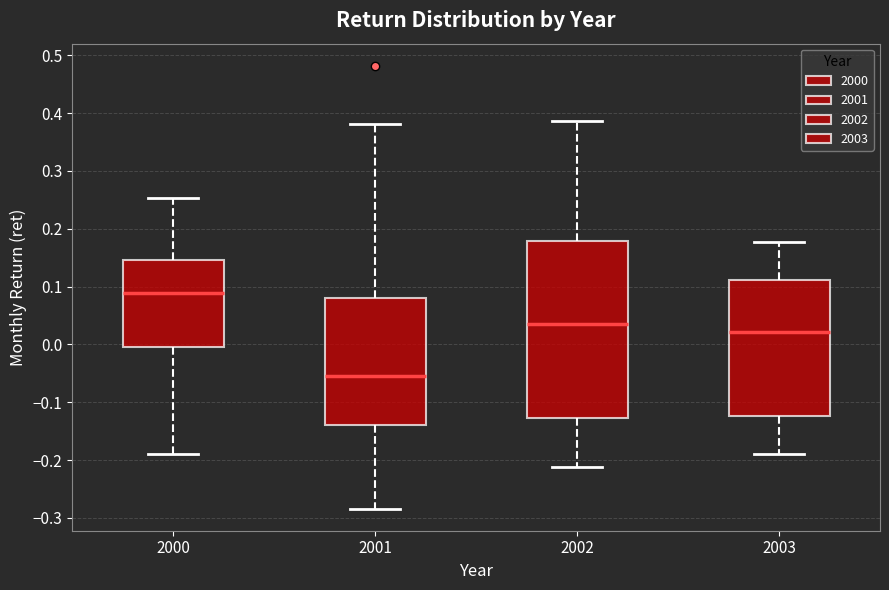

Where does the upper whisker of the box at x = 2003 end on the y-axis? The values are not printed on the chart, so give them approximately, as read against the axis.

0.18